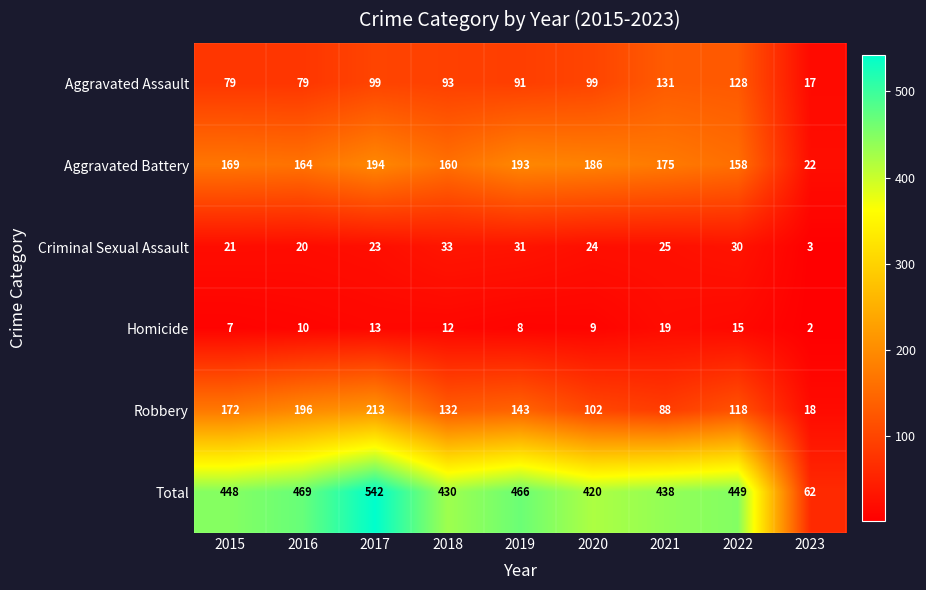

Rank the series by their maximum value, from lowest to highest.

Homicide, Criminal Sexual Assault, Aggravated Assault, Aggravated Battery, Robbery, Total